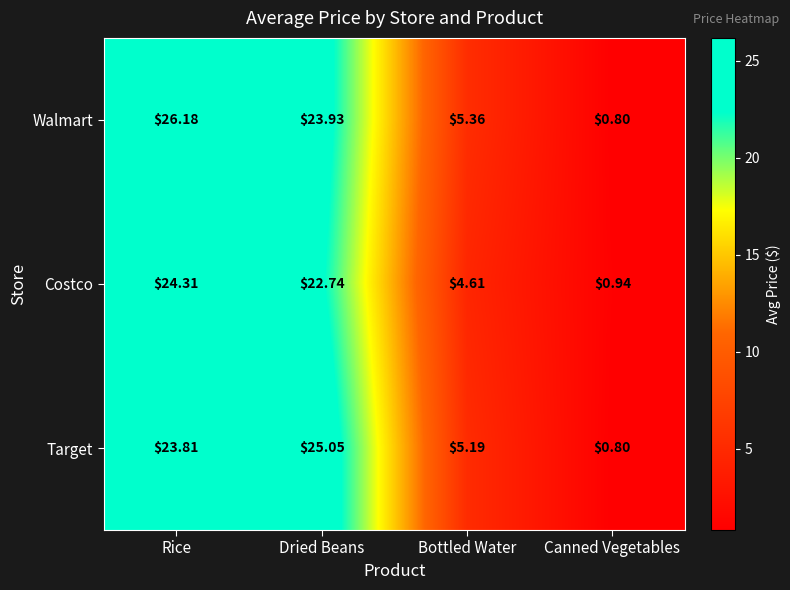

Which label corresponds to the smallest value in the chart?

Canned Vegetables